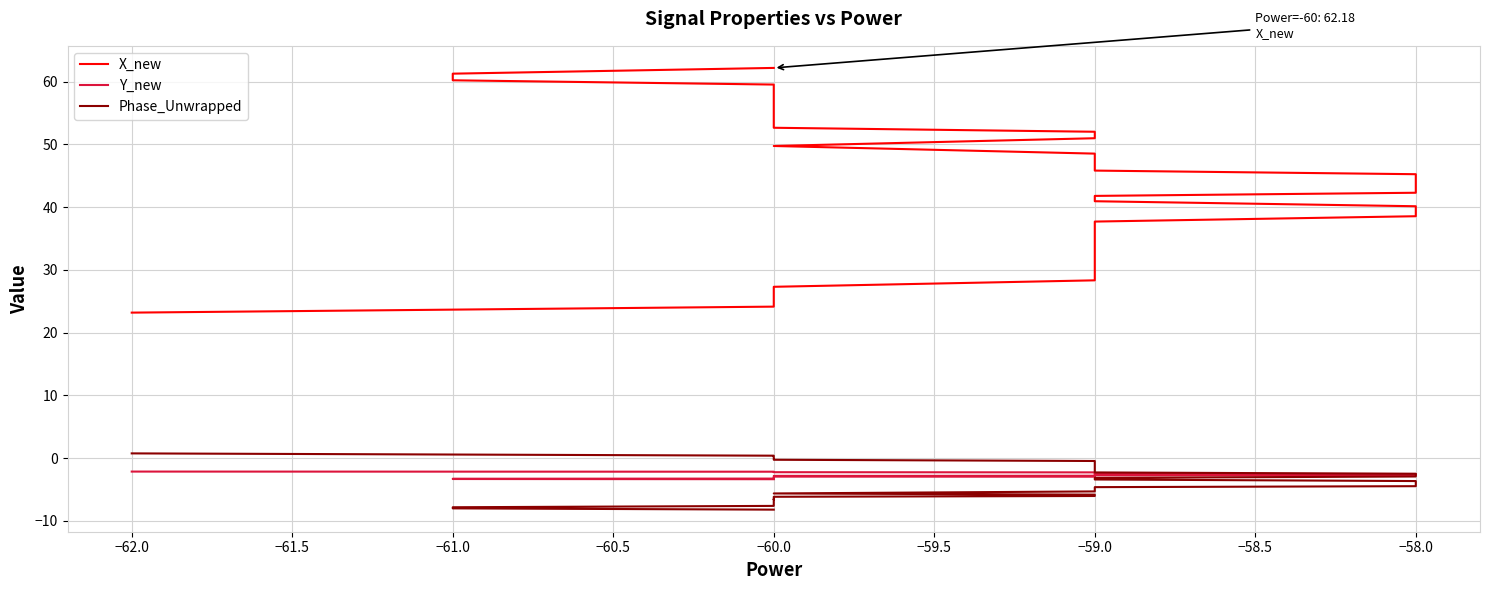

What position from the right is 31?

9